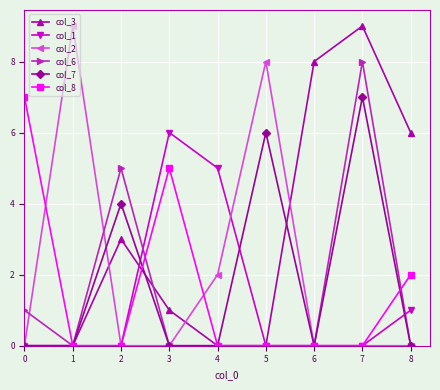

Which series changed the most between 4 and 7?

col_3